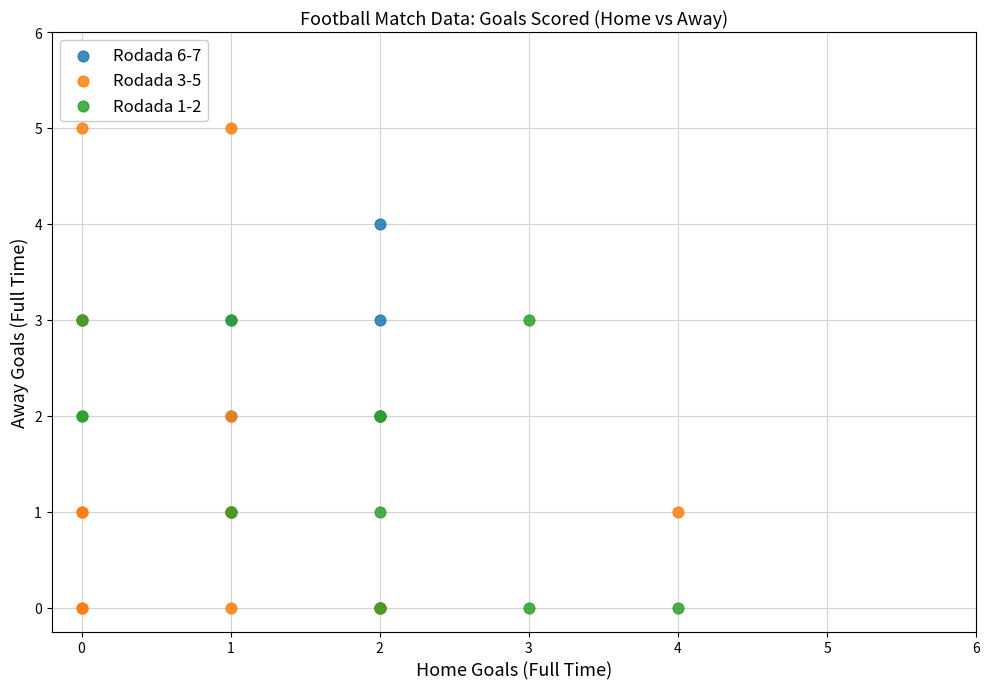

What are all the series names shown in the legend?

Rodada 6-7, Rodada 3-5, Rodada 1-2